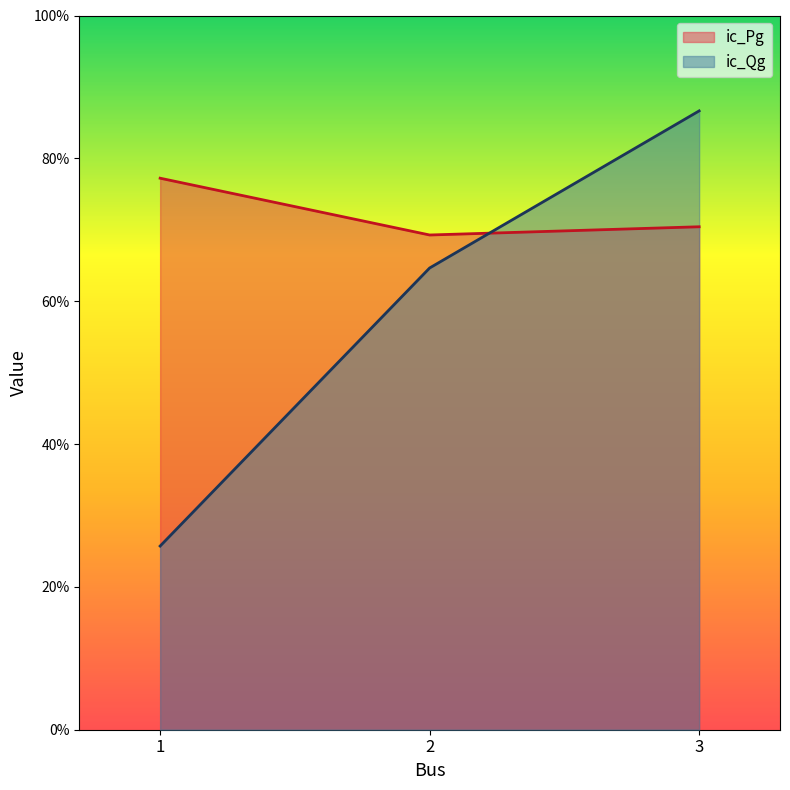

List the series in order of their overall mean, lowest first.

ic_Qg, ic_Pg